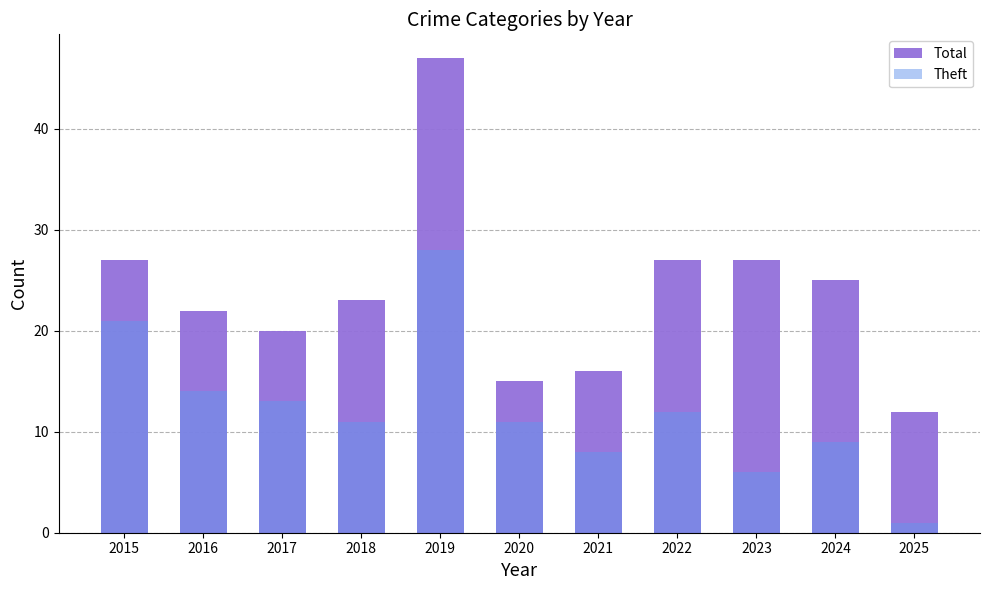

The Total series shows 14 at 2023. True or false?

False